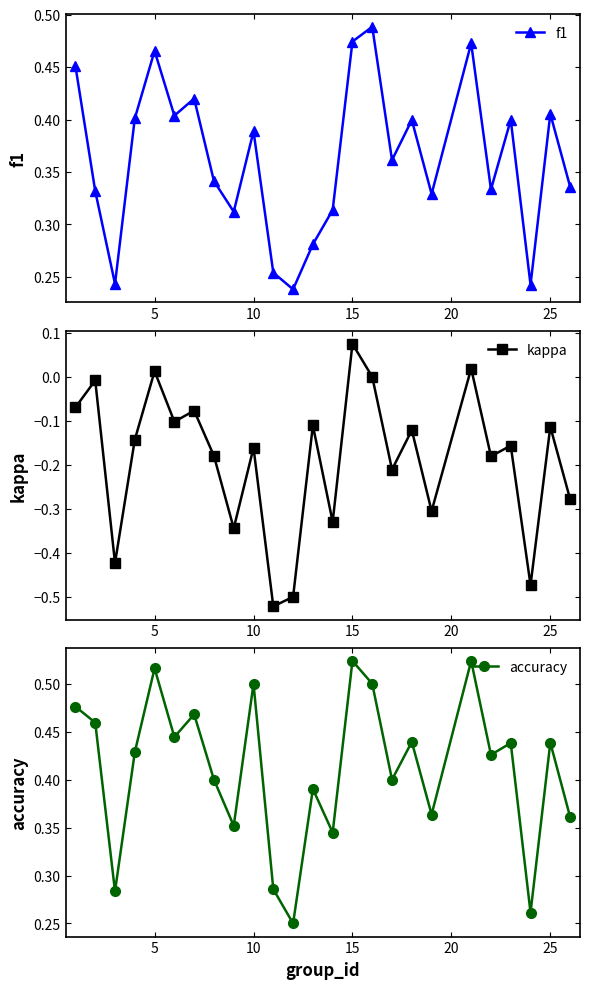

Count the accuracy values in the range 0 to 1.

25